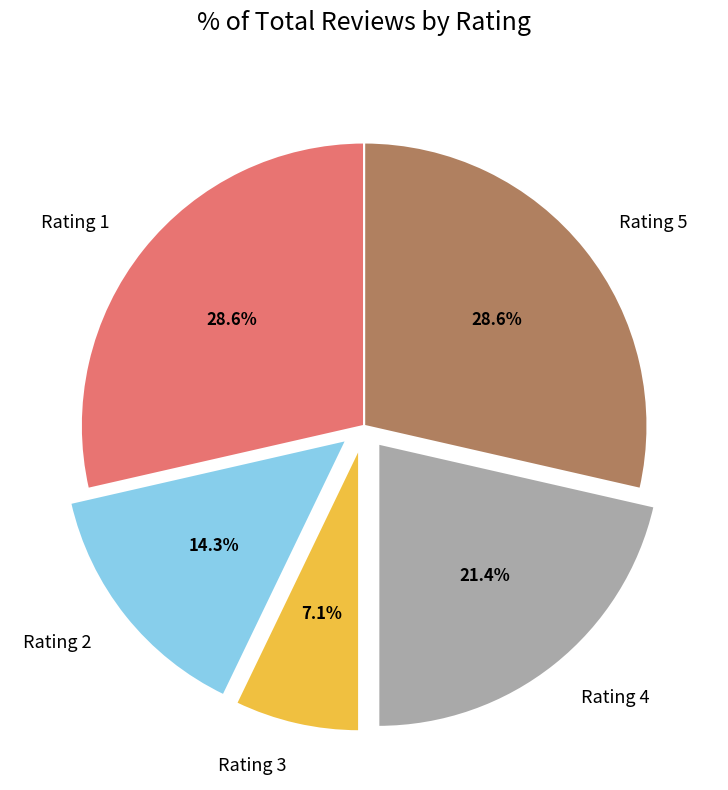

Is the sum of Rating 3 and Rating 4 greater than half?

No